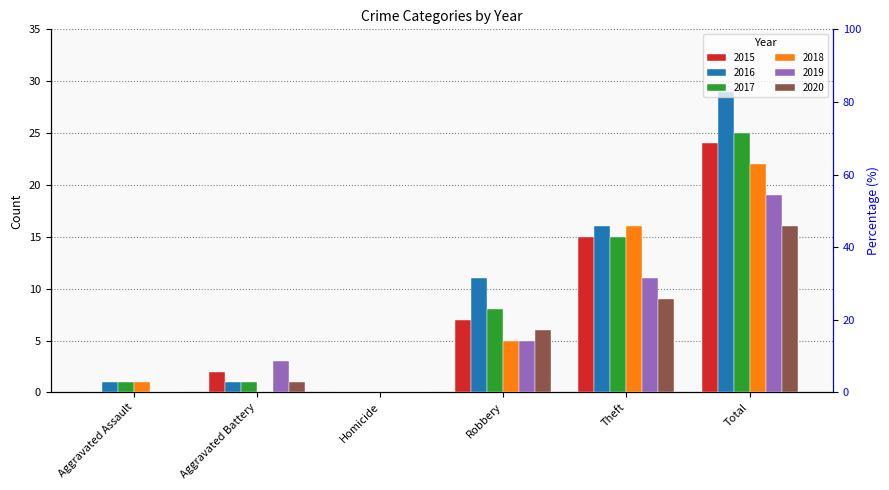

How many data points in 2015 are above 7?

2